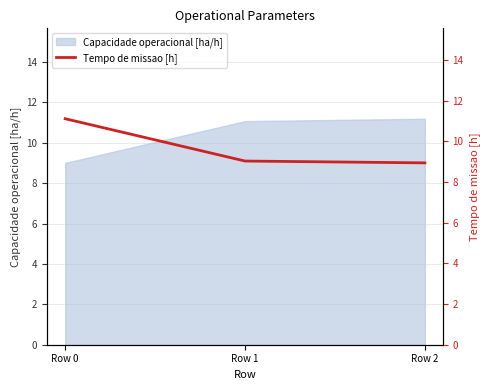

Which label corresponds to the largest value in the chart?

Row 0